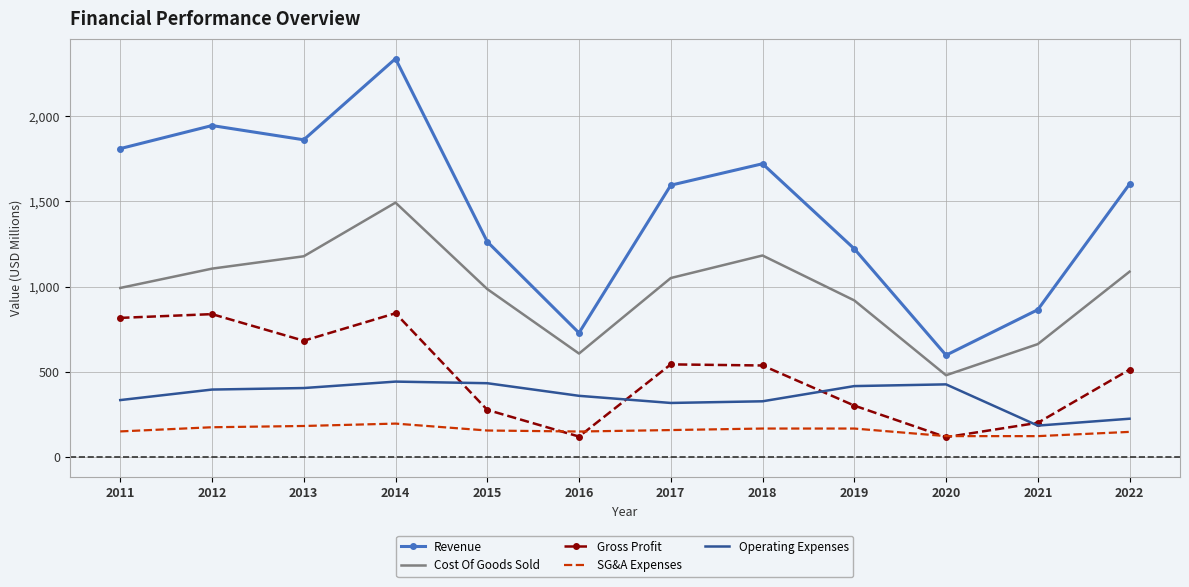

True or false: Cost Of Goods Sold has a value of 1183.0 at 2018.

True